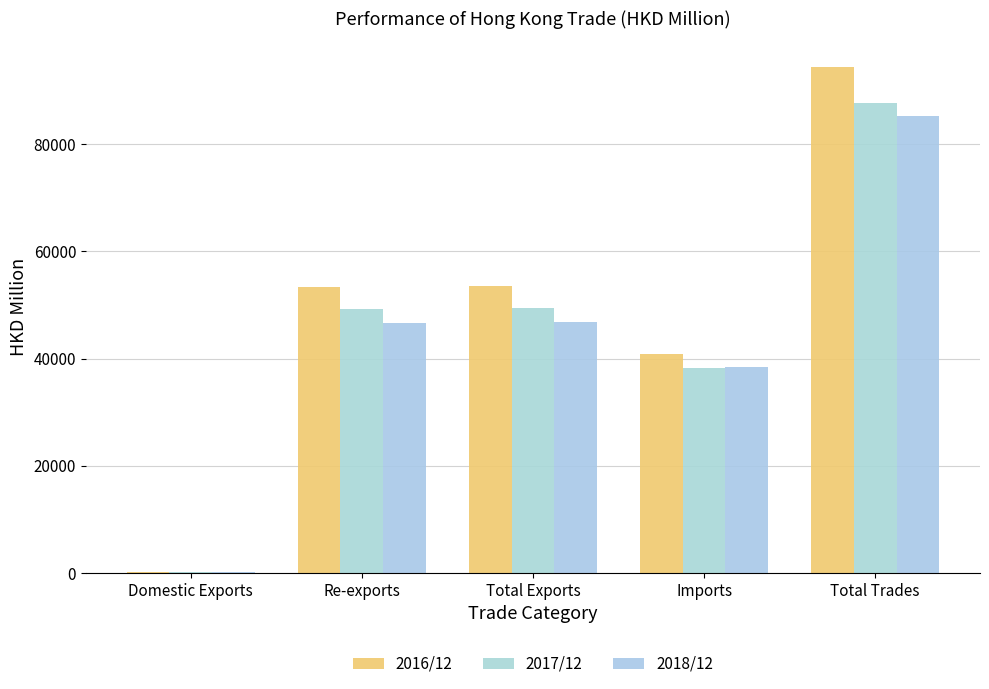

At Total Trades, list the series in order from smallest to largest.

2018/12, 2017/12, 2016/12